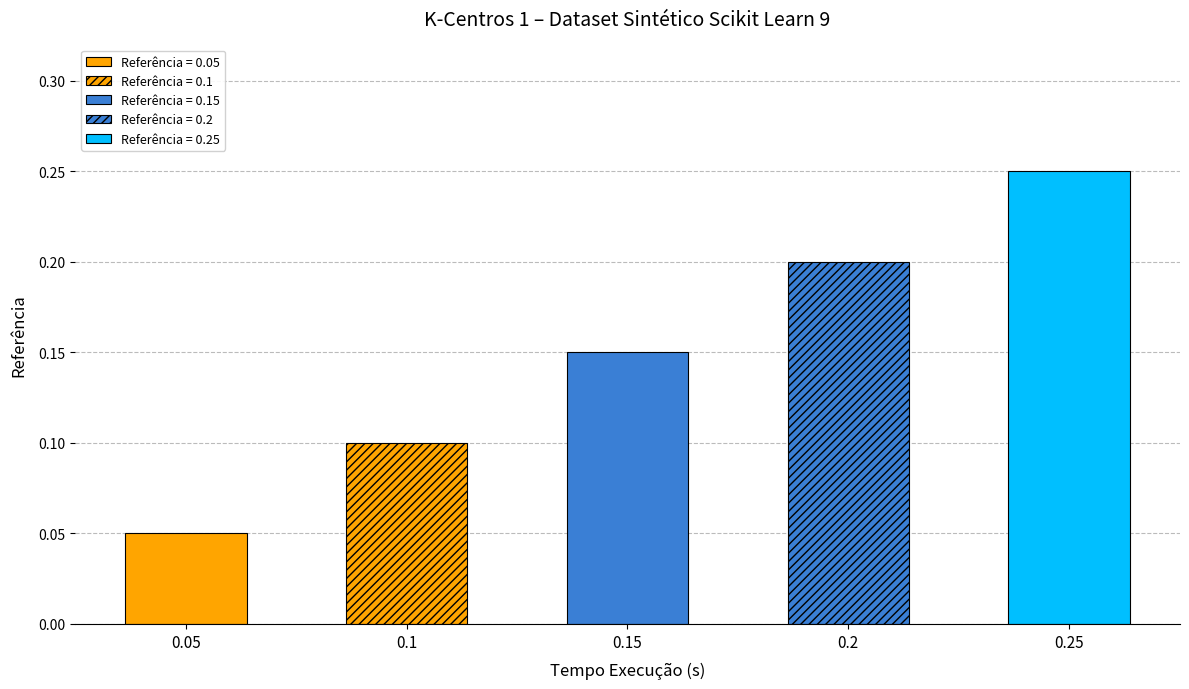

The chart shows a value of 0.2 at 0.15. True or false?

False